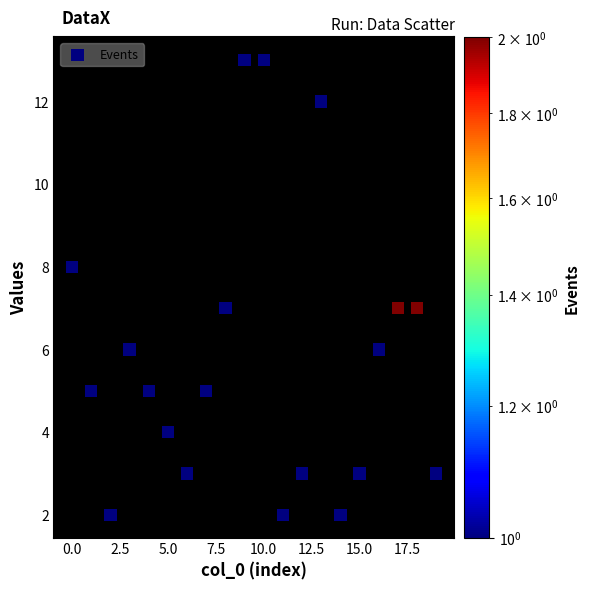

What is the range of Y values (max minus min)?

11